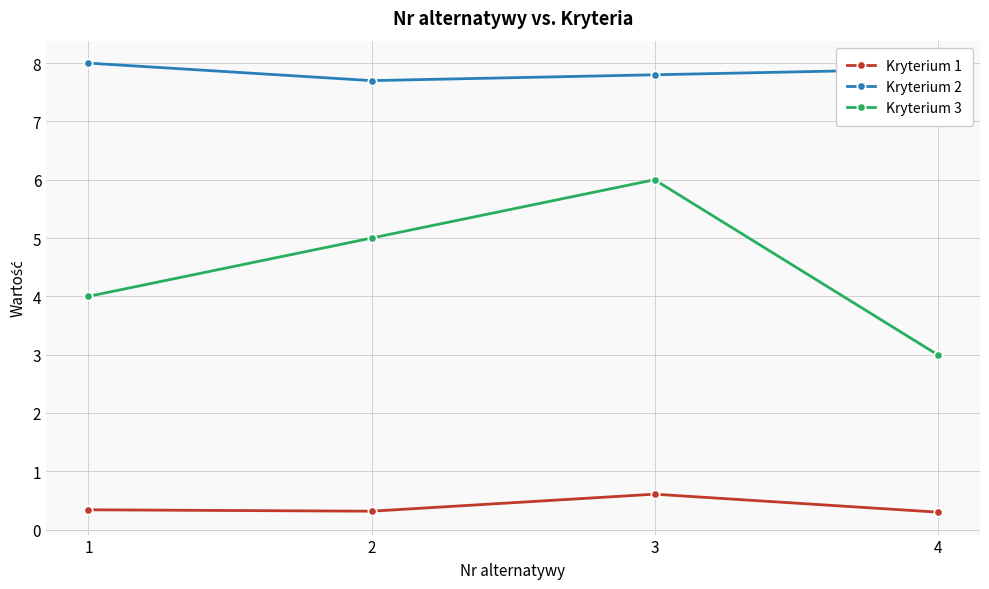

True or false: Kryterium 2 has more than 1 interior local peaks.

False